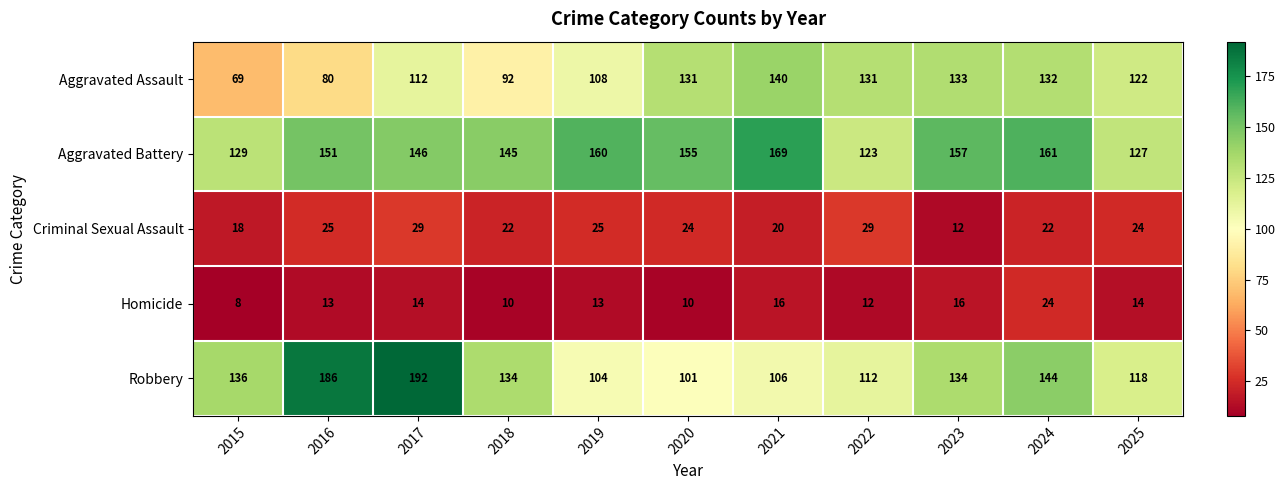

Rank the series at 2016 from highest to lowest value.

Robbery, Aggravated Battery, Aggravated Assault, Criminal Sexual Assault, Homicide